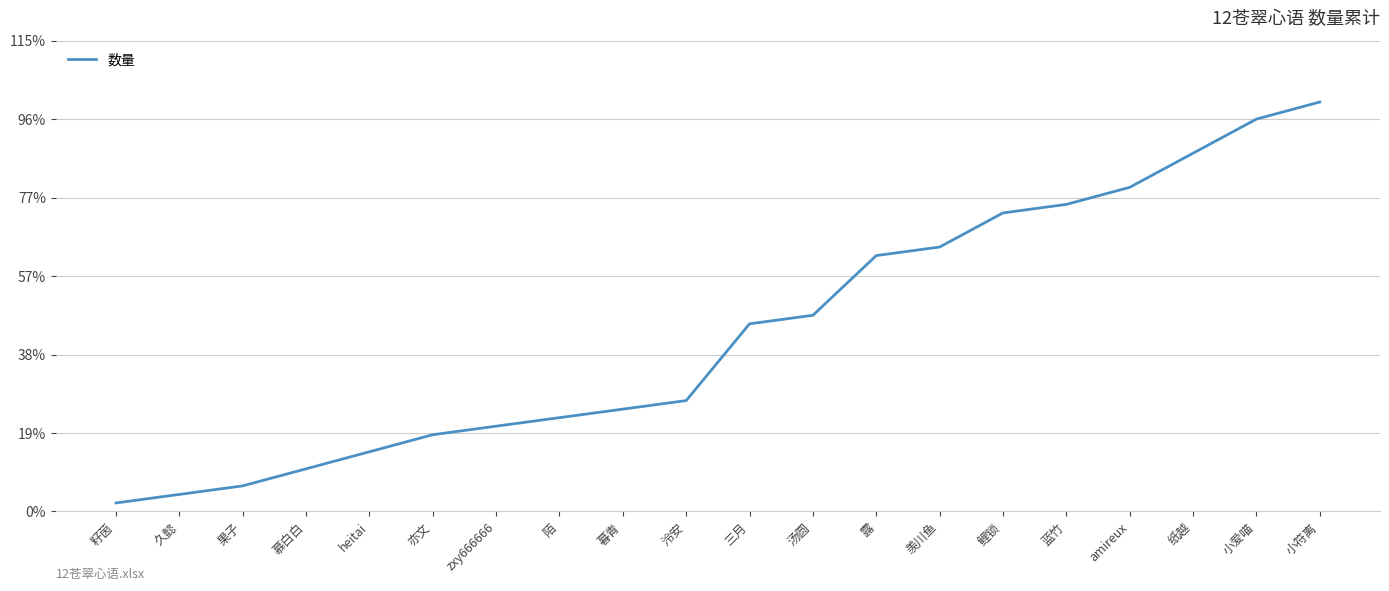

What is the label of the 8th point from the left?

陌